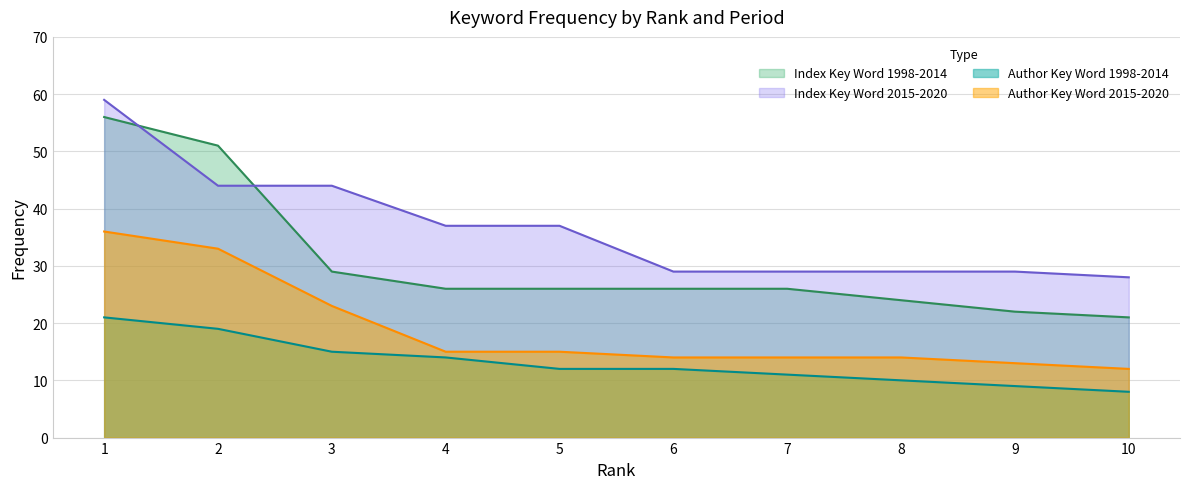

What is the average value of the Index Key Word 2015-2020 series?

36